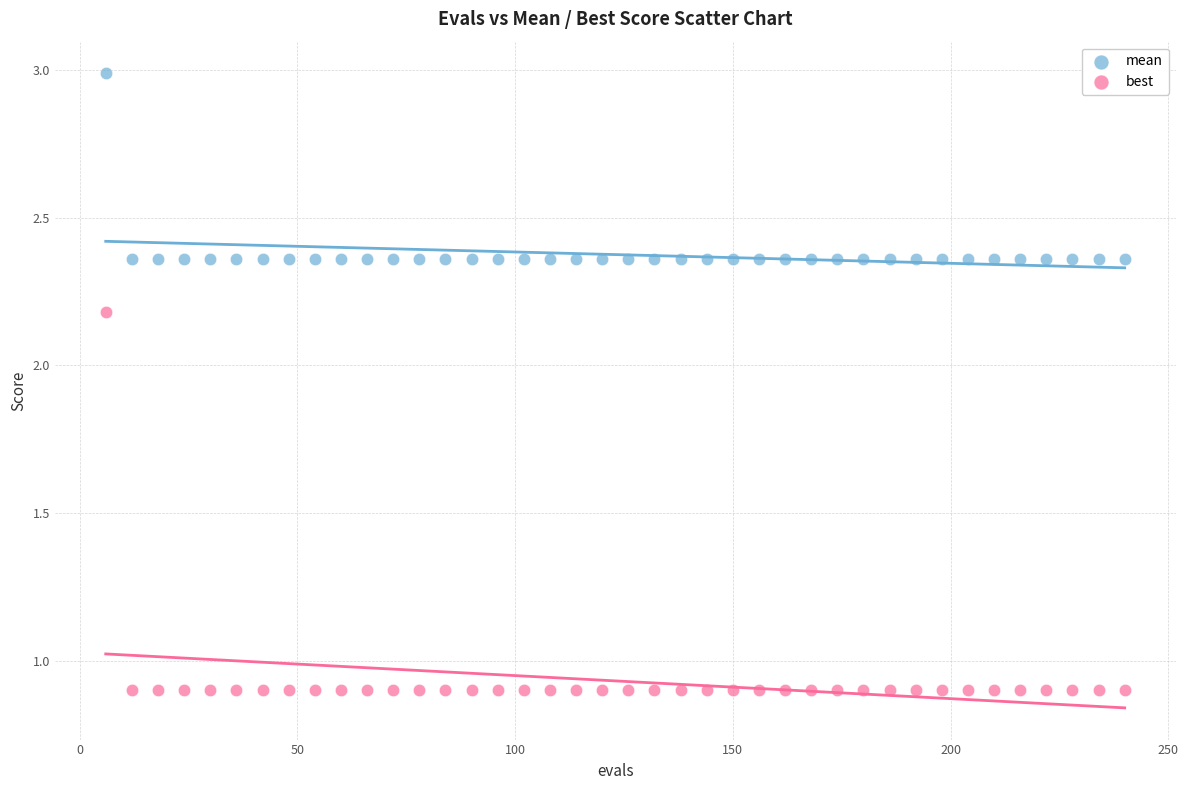

Which series contains the lowest Y value?

best